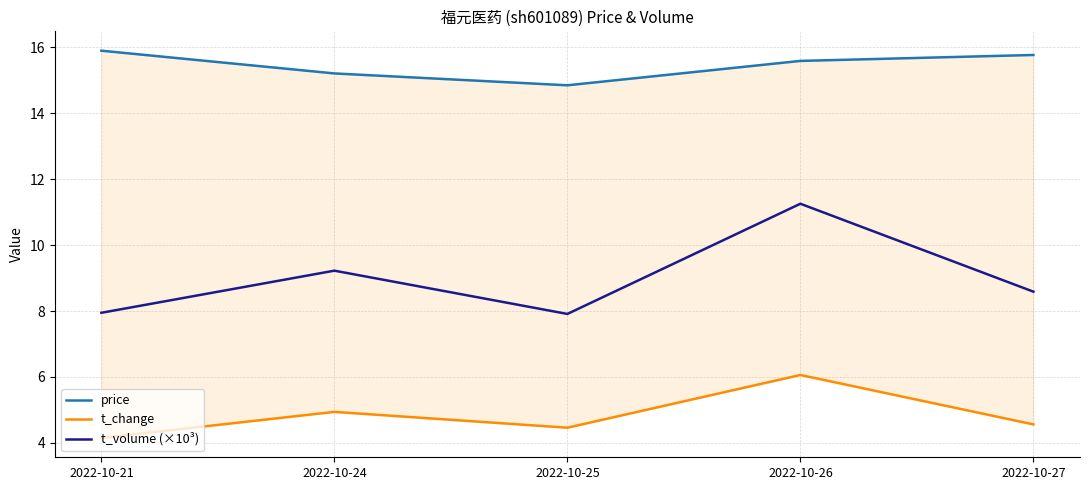

Rank the series at 2022-10-27 from highest to lowest value.

price, t_volume (×10³), t_change